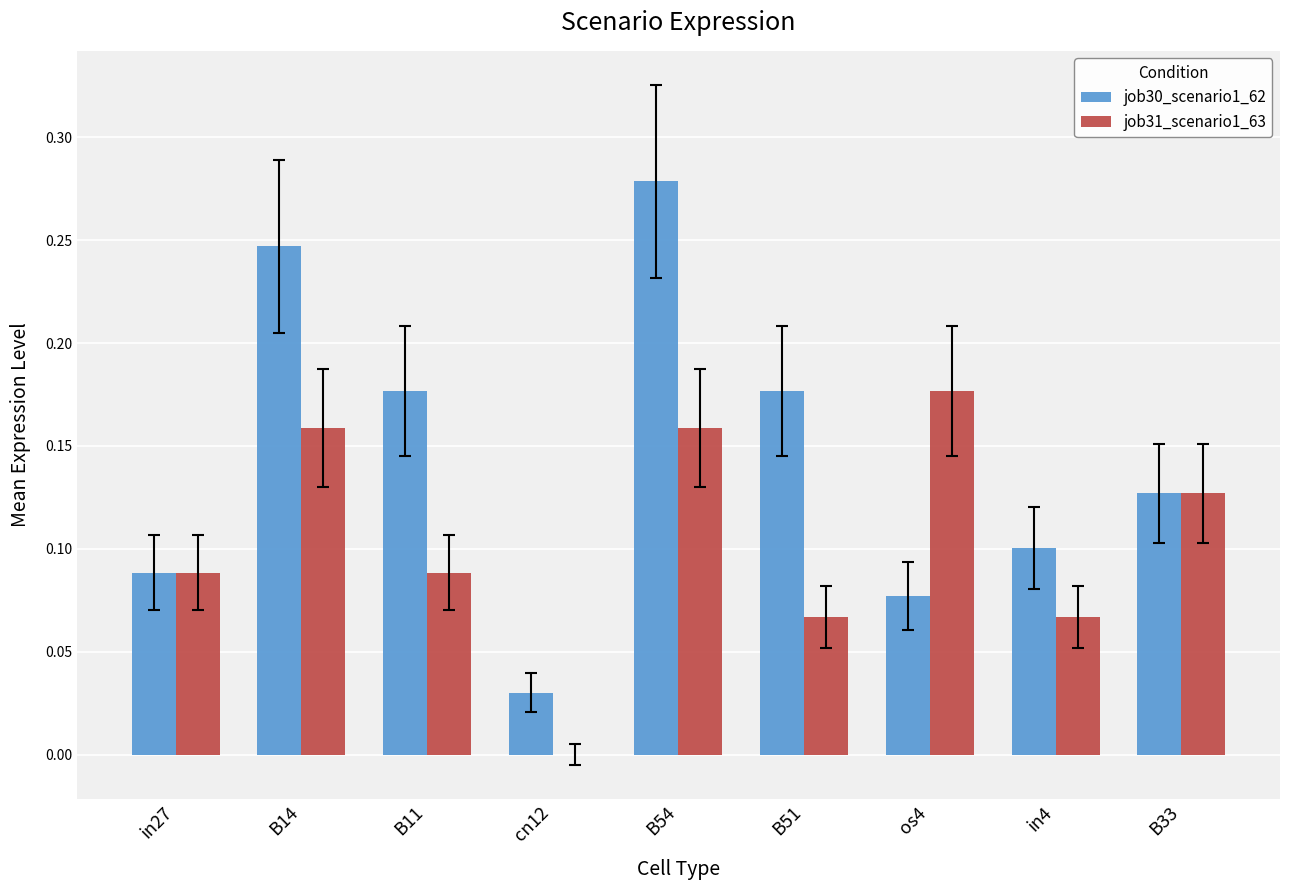

True or false: job31_scenario1_63 has a value of 0.1 at B33.

True